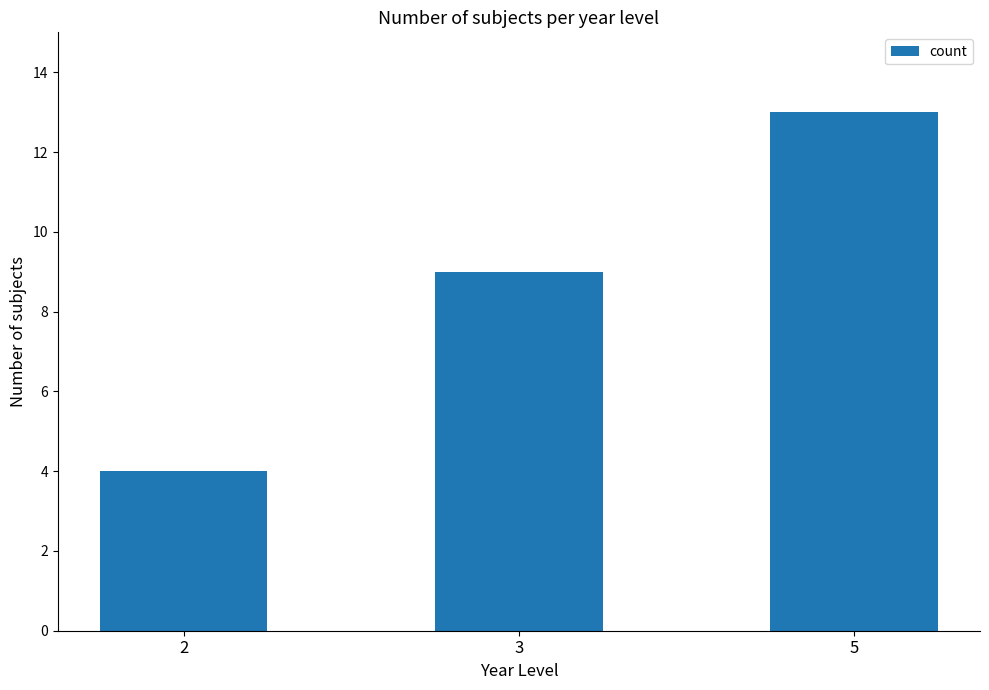

Which label corresponds to the smallest value in the chart?

2